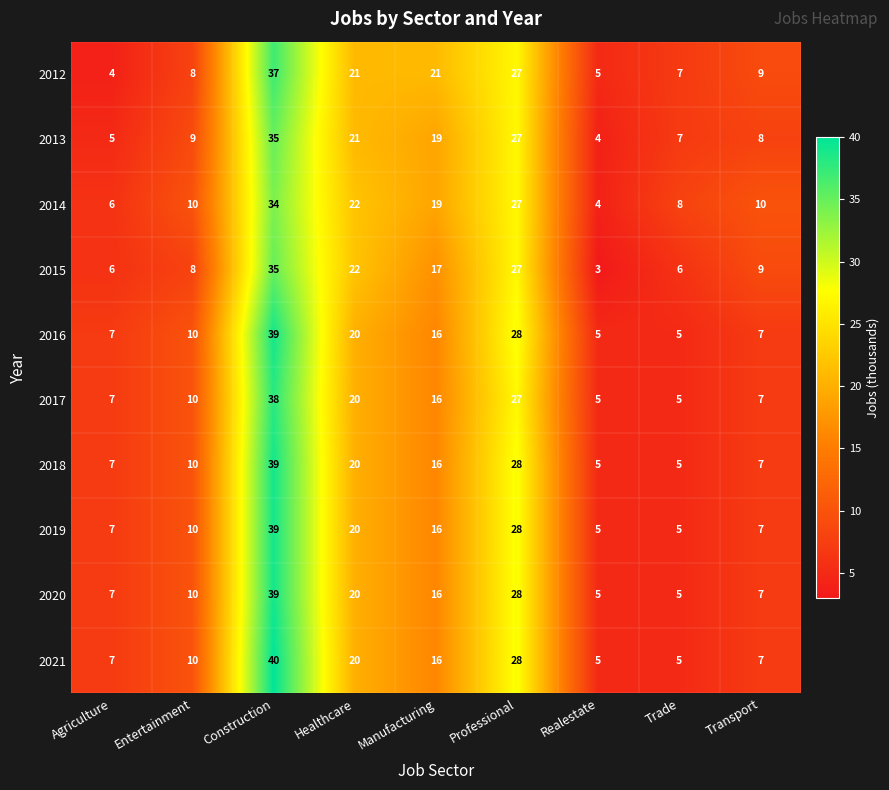

Between Healthcare and Trade, which series saw the biggest shift?

2015